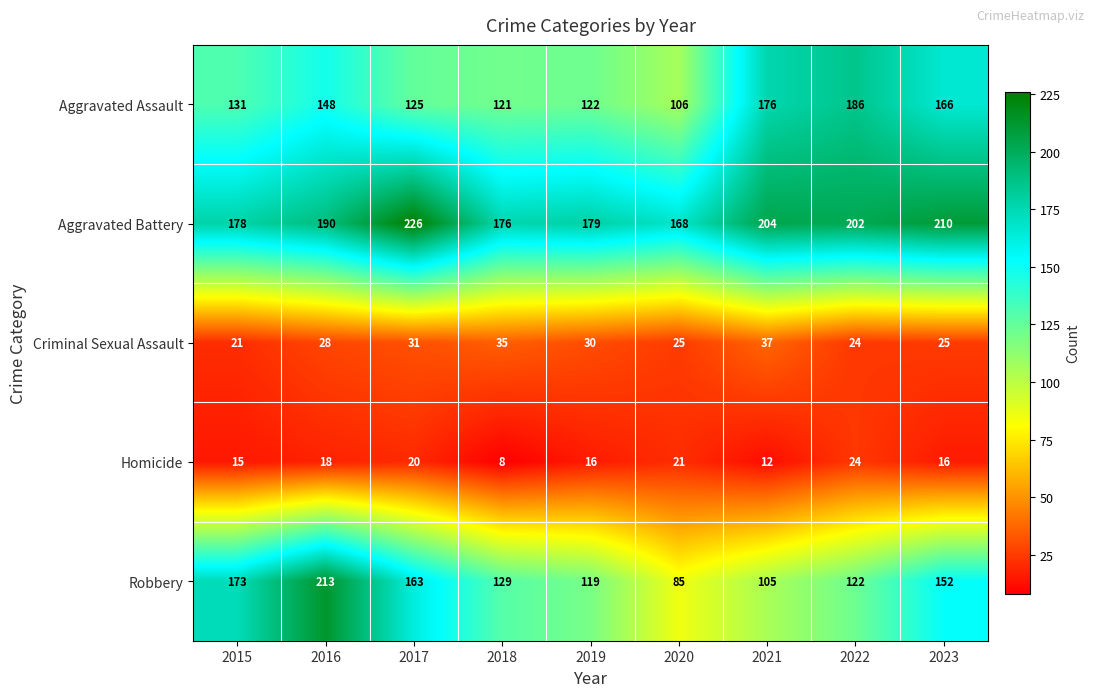

At which category is the sum across all series the highest?

2016